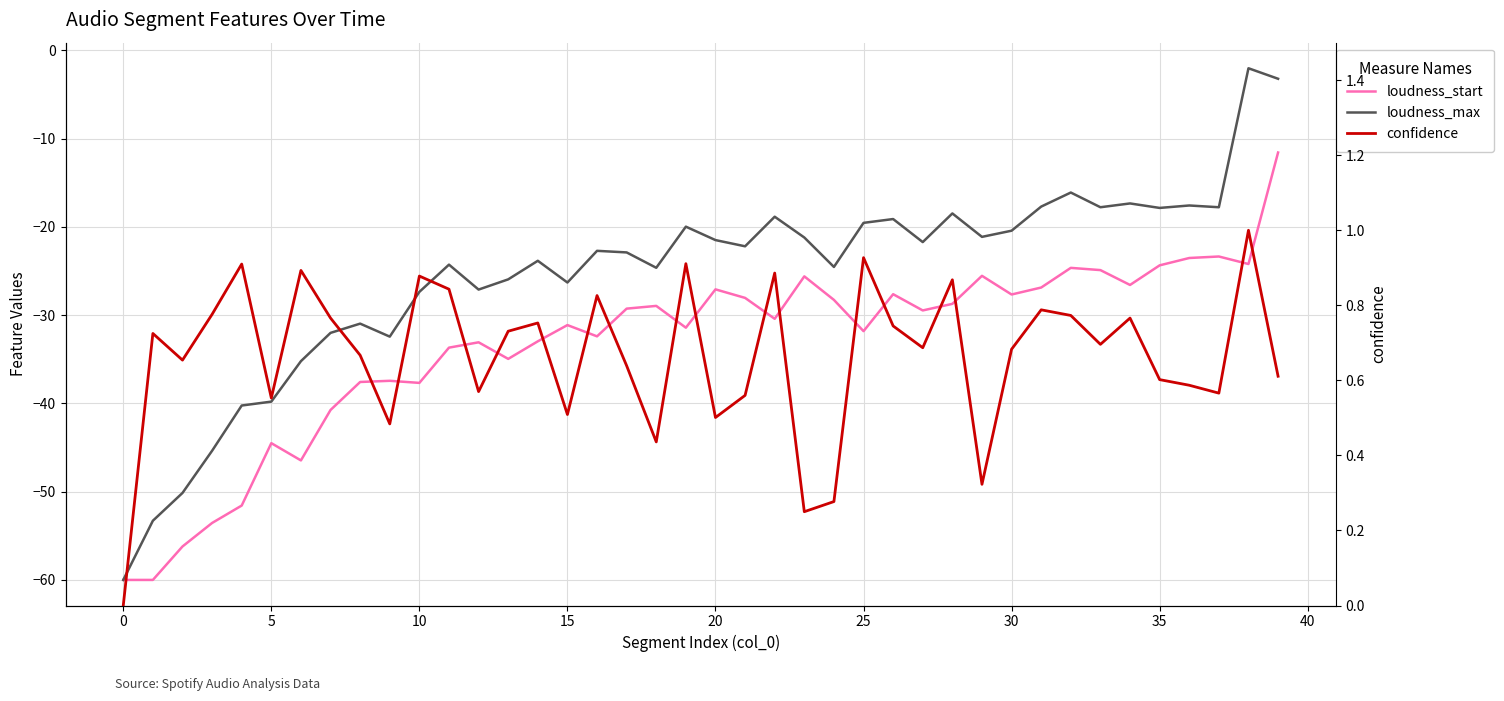

Is it true that confidence equals 0.8 at 31?

True